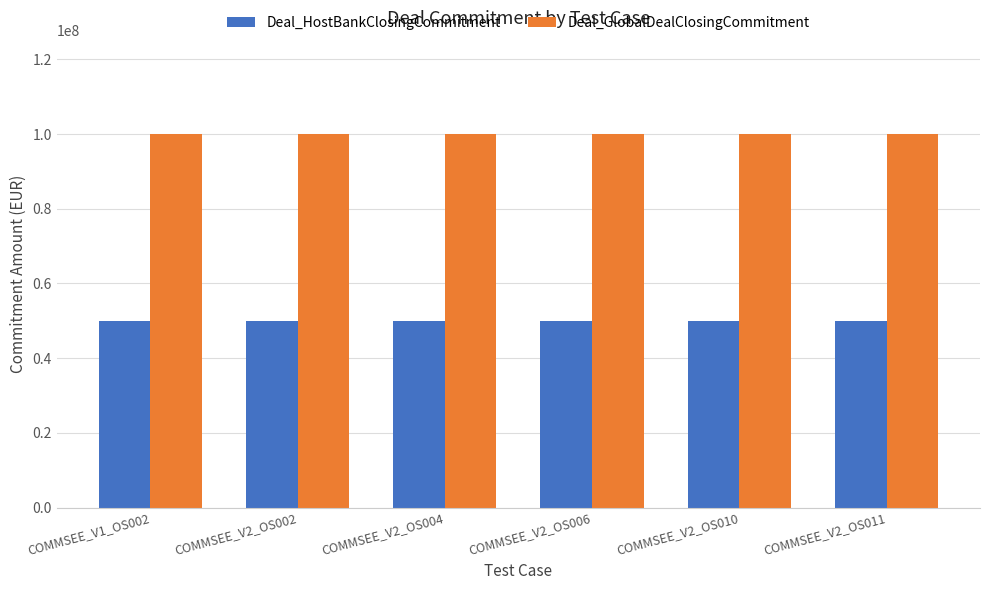

Which series has the largest total across all categories?

Deal_GlobalDealClosingCommitment